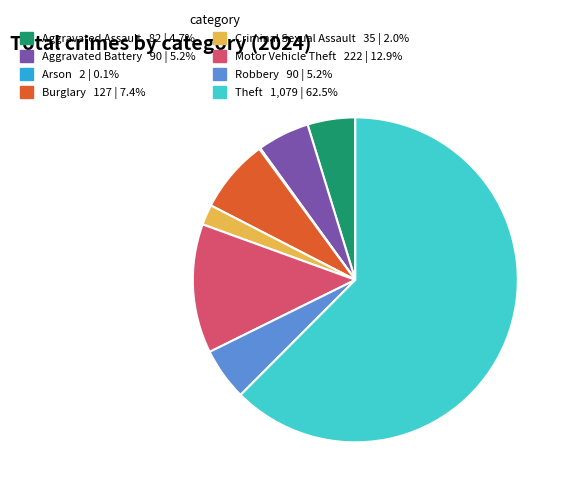

Approximately how many times larger is the value at Aggravated Battery compared to Aggravated Assault?

1.1